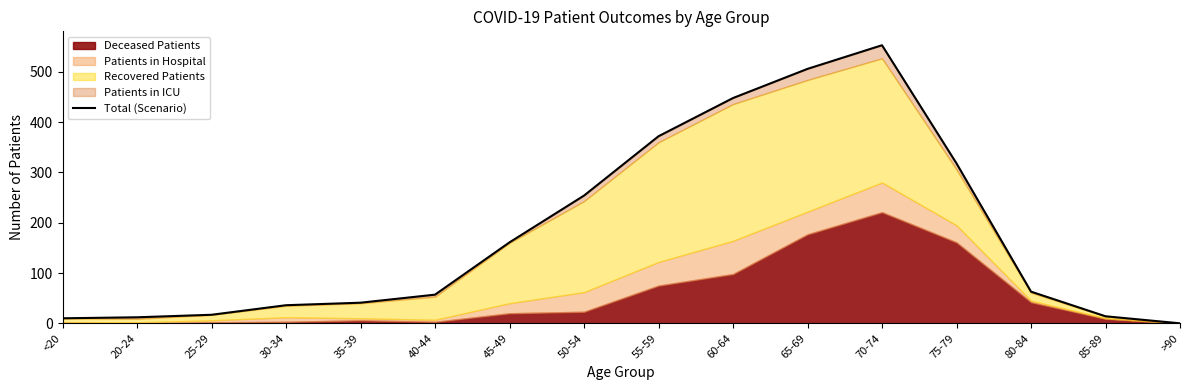

The value at 55-59 is 506. True or false?

False